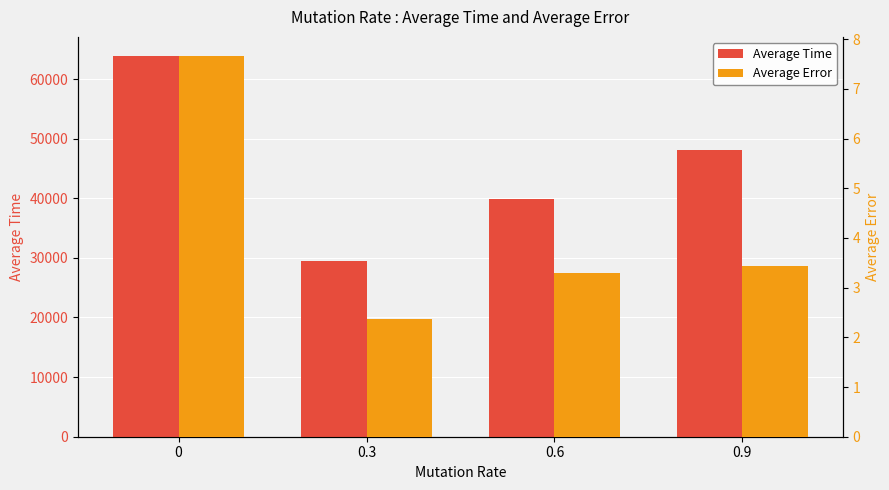

What is the label of the 4th bar from the left?

0.9